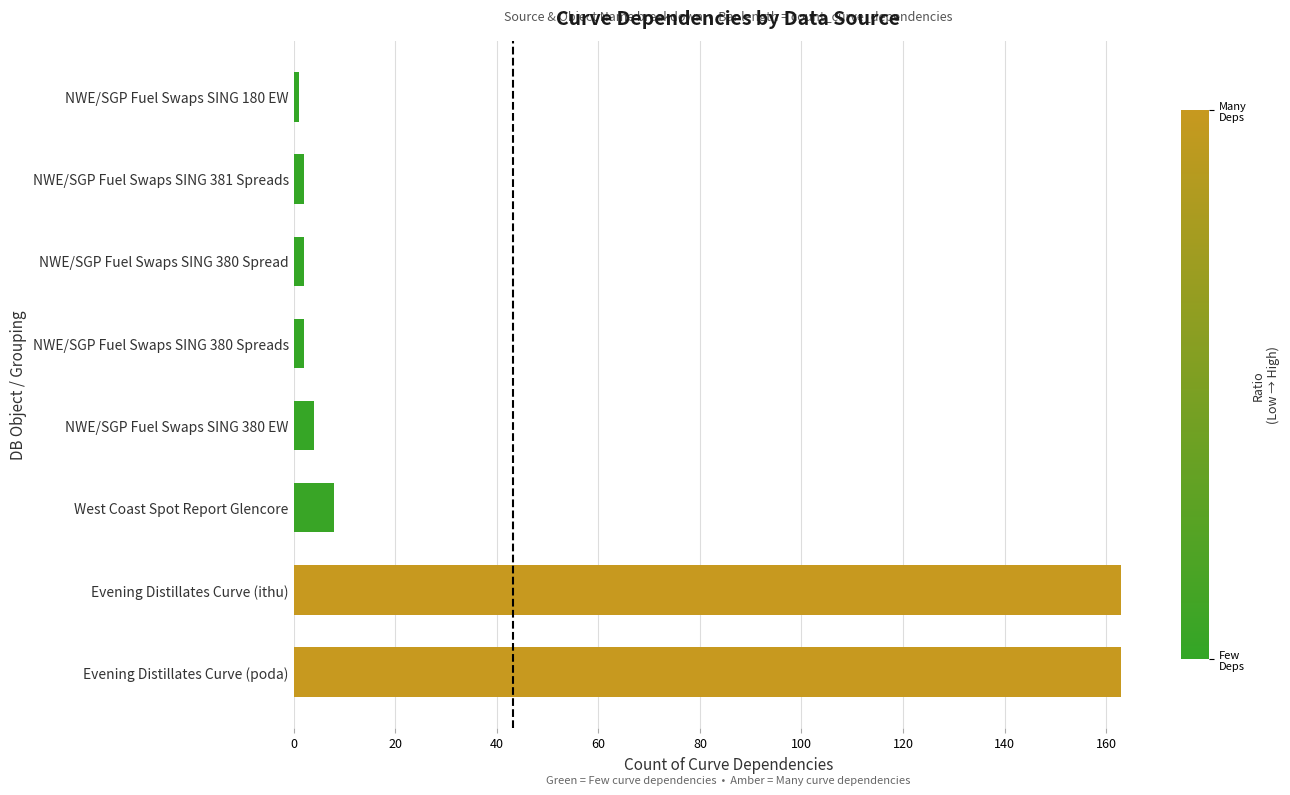

Where is the data nearest to the value 82?

West Coast Spot Report Glencore